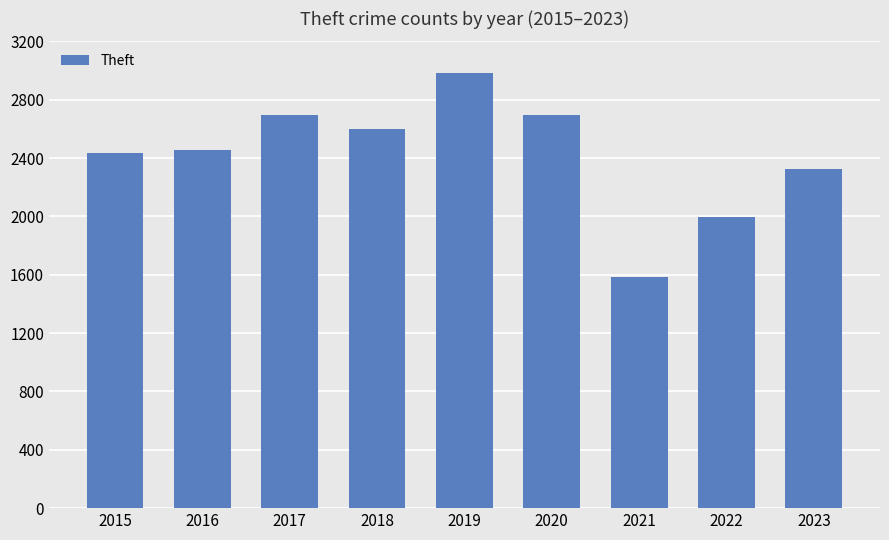

What is the change in value from 2018 to 2021?

-1019